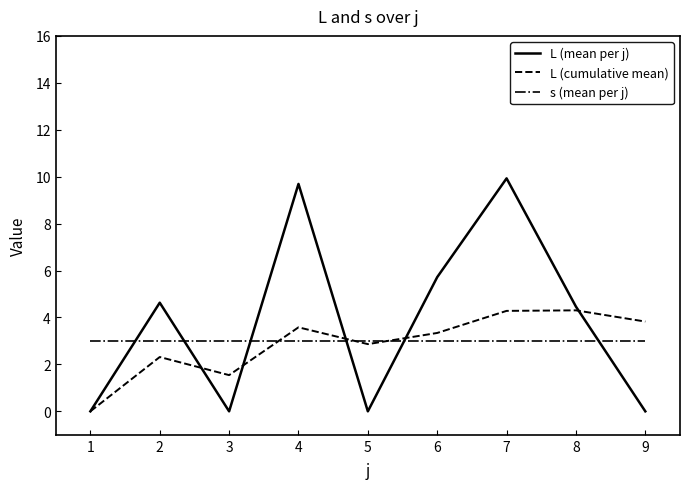

Reading left to right, what are all the values shown in this chart?

L (mean per j): 1=0.0	2=4.6	3=0.0	4=9.7	5=0.0	6=5.7	7=9.9	8=4.5	9=0.0
L (cumulative mean): 1=0.0	2=2.3	3=1.5	4=3.6	5=2.9	6=3.3	7=4.3	8=4.3	9=3.8
s (mean per j): 1=3.0	2=3.0	3=3.0	4=3.0	5=3.0	6=3.0	7=3.0	8=3.0	9=3.0